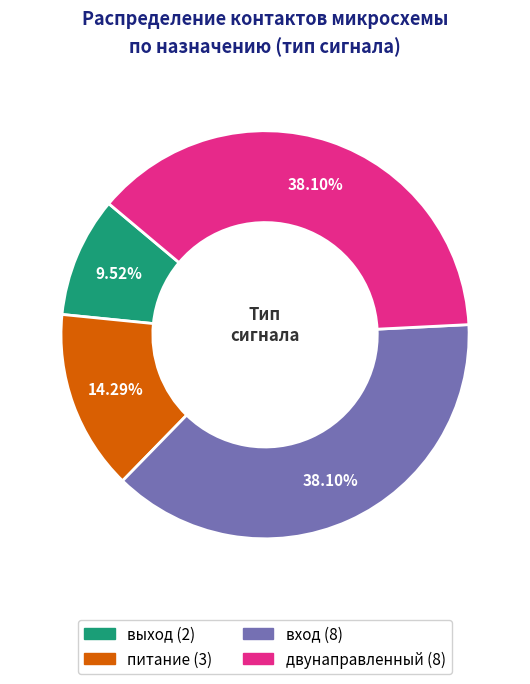

True or false: питание accounts for 14% of the total.

True